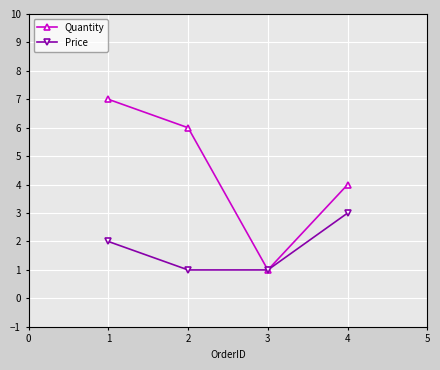

What is the sum of all Quantity values?

18